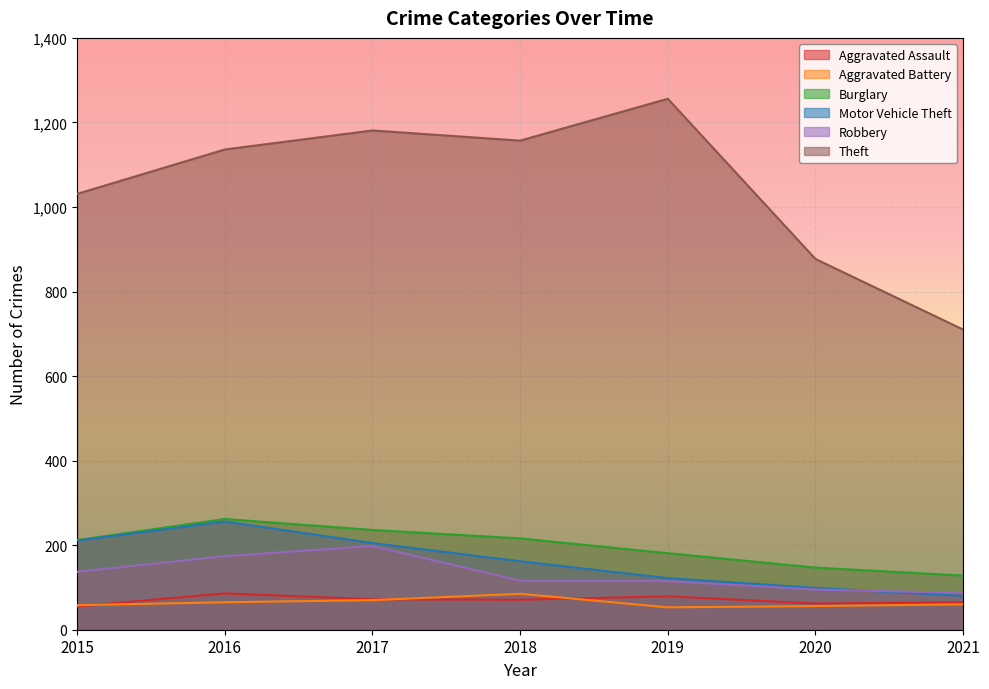

True or false: Aggravated Assault and Robbery cross at least once.

False